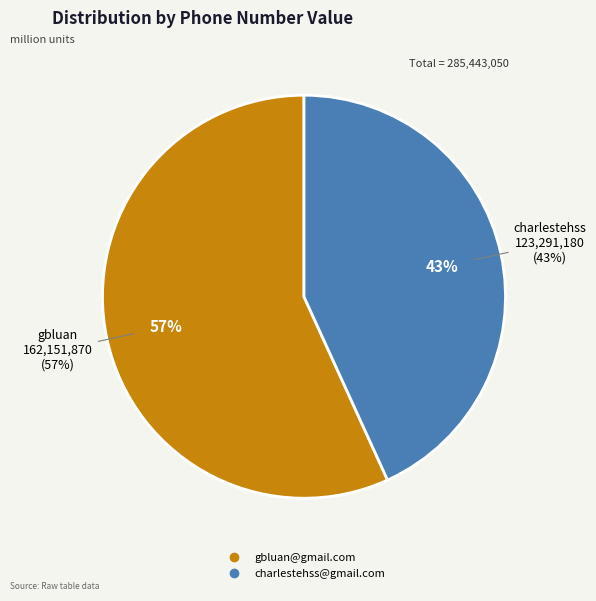

To the nearest percent, what percentage of the pie is gbluan@gmail.com?

57%